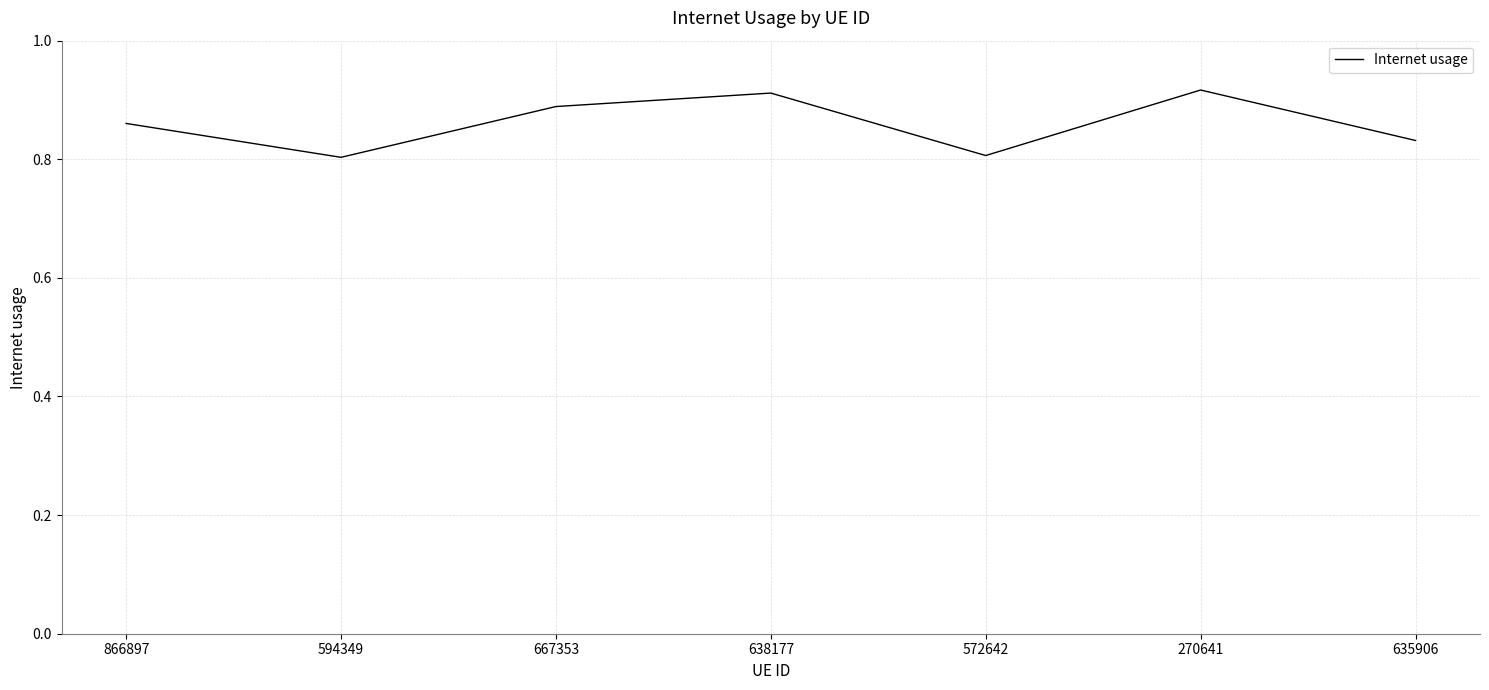

True or false: the data shows 1.6 at 638177.

False